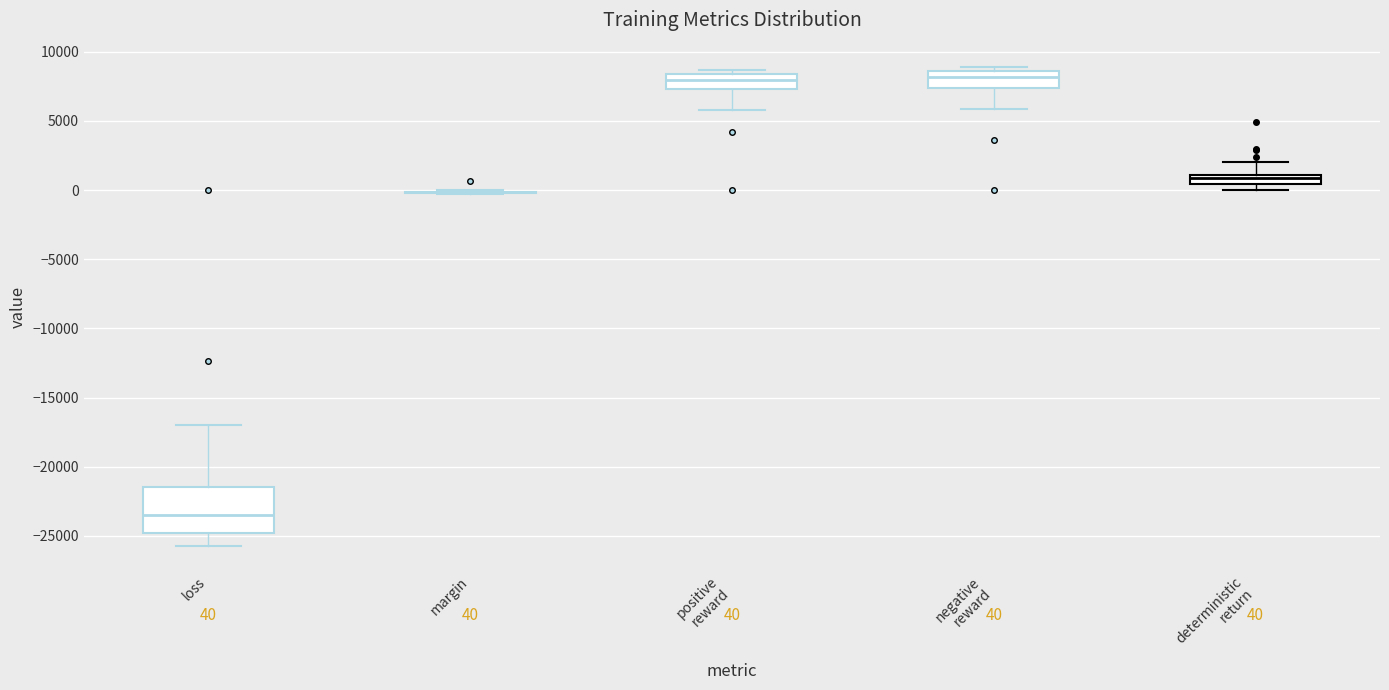

Comparing the boxes themselves (not the whiskers), which one is the tallest?

loss